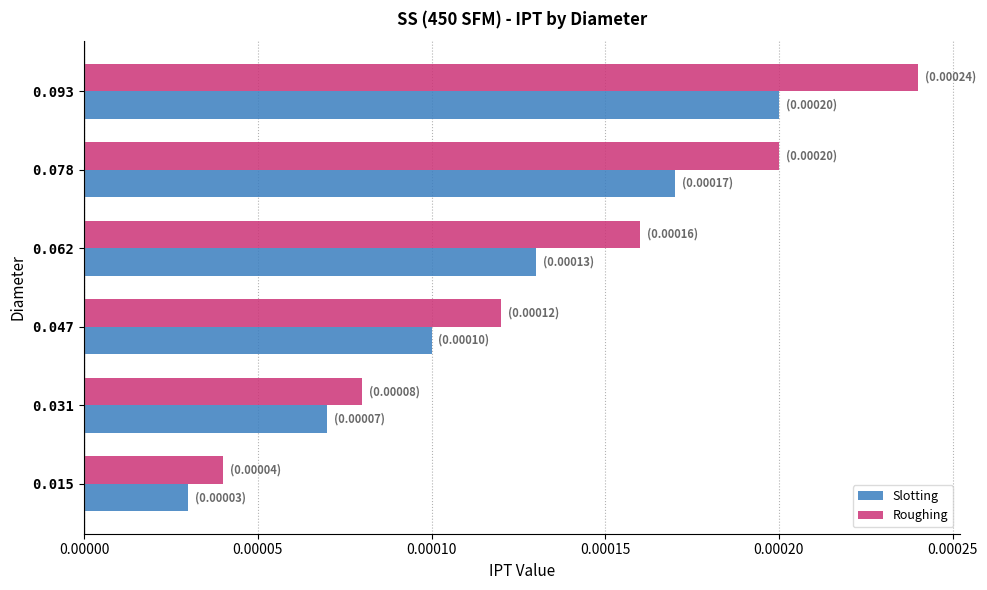

At which category does the chart reach its peak across all series?

0.093